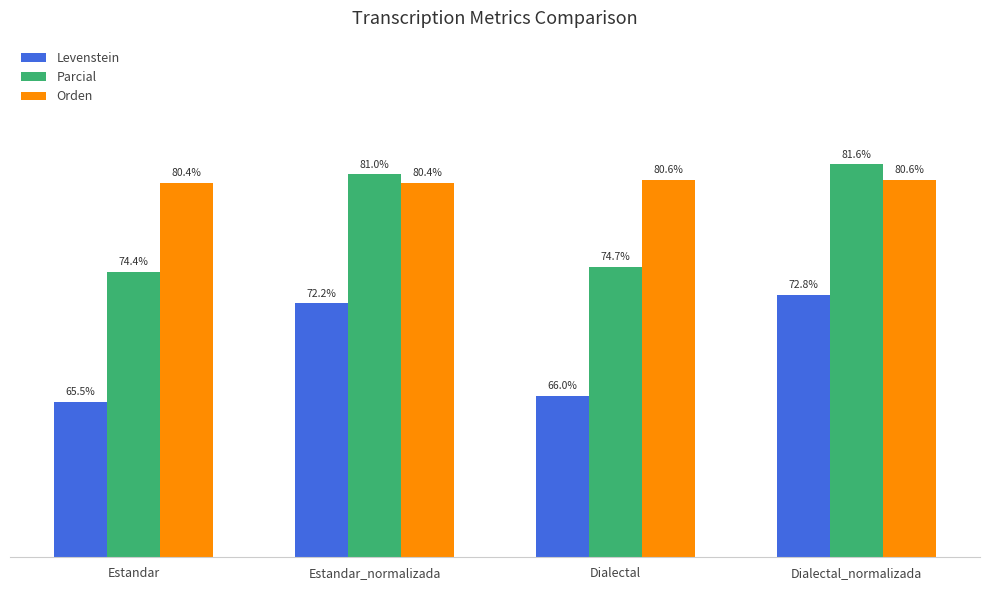

Are the bars grouped side by side (vs. stacked)?

Yes